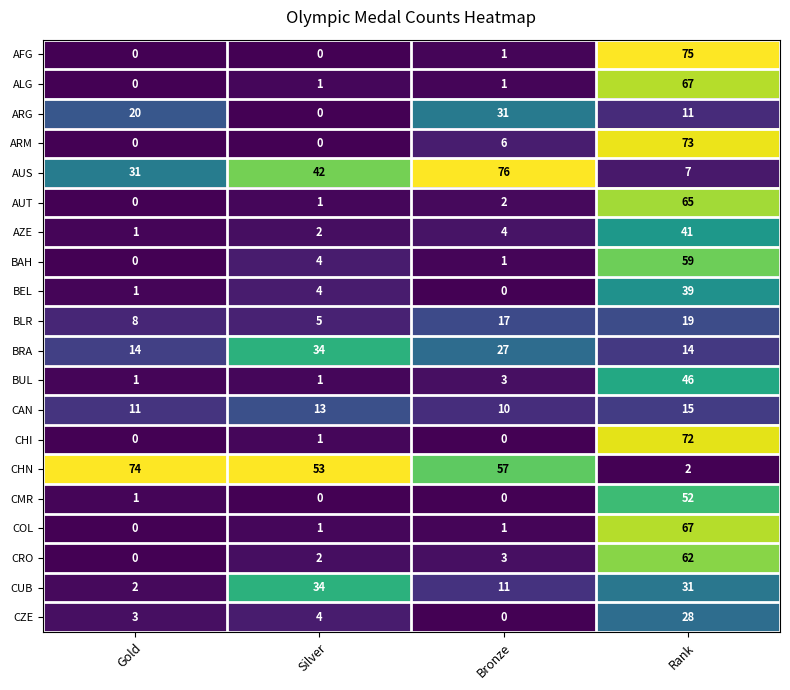

Which series changed the most between Gold and Rank?

AFG